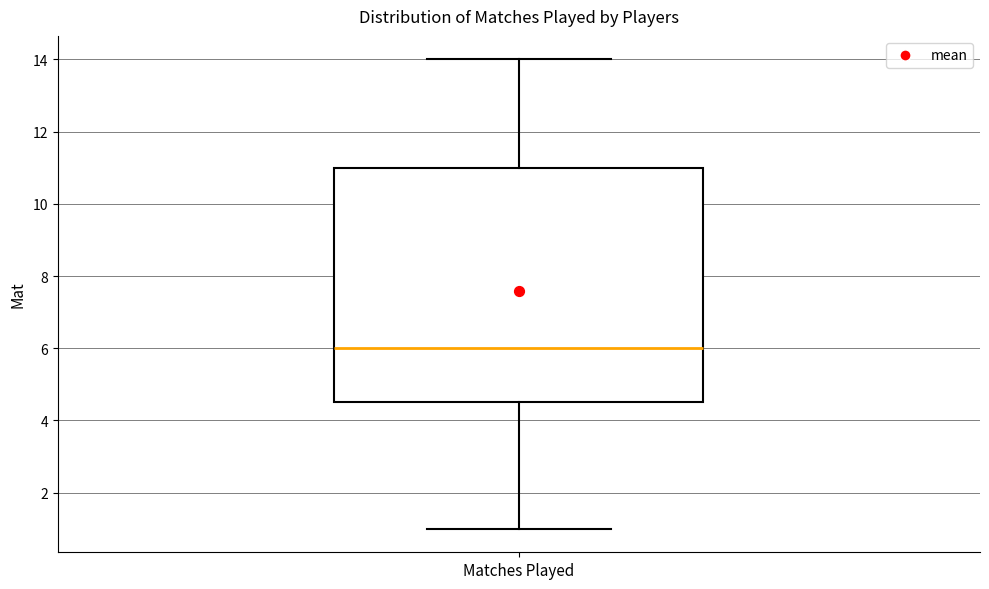

Where does the lower whisker of the box for Matches Played end on the y-axis? The values are not printed on the chart, so give them approximately, as read against the axis.

1.0